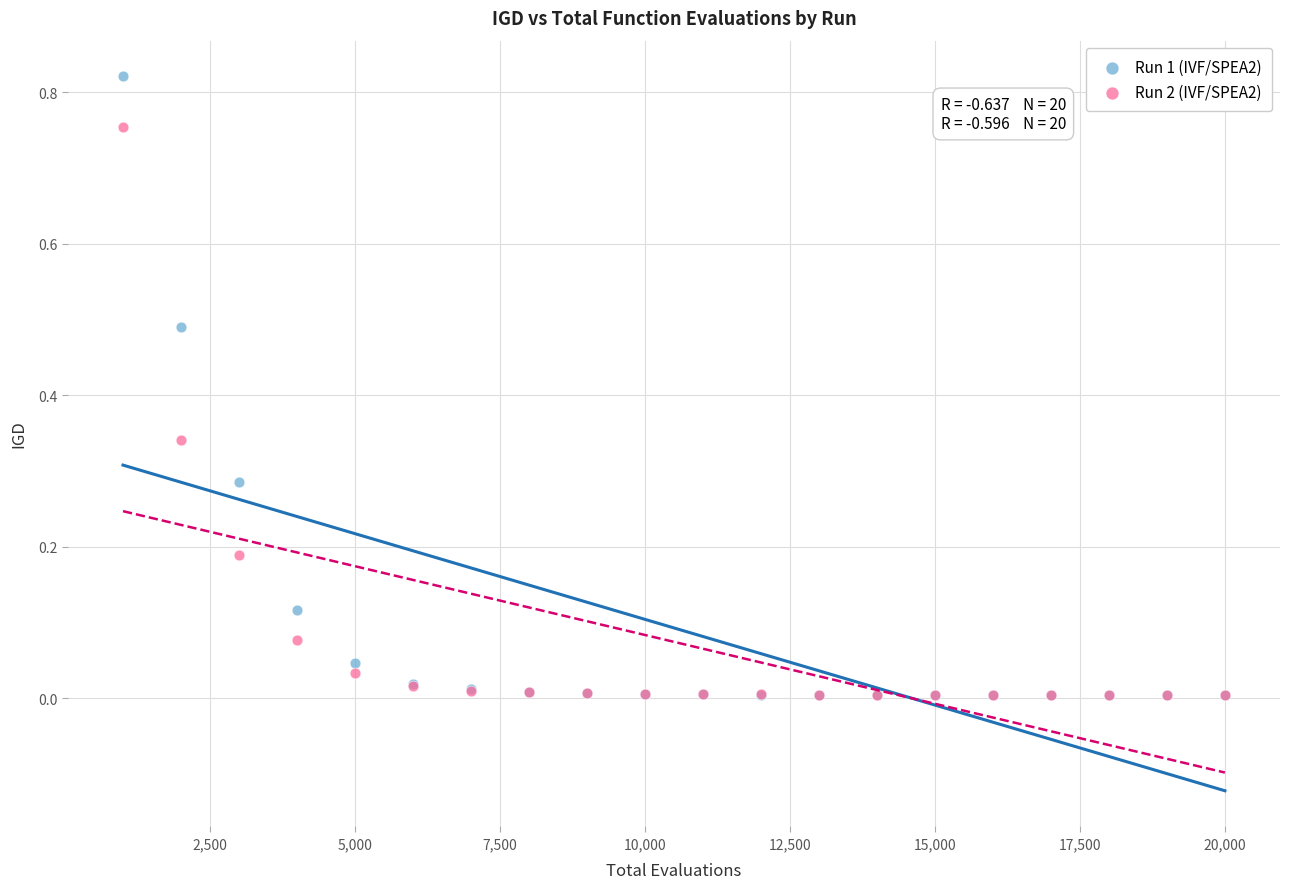

Which series reaches the maximum Y coordinate?

Run 1 (IVF/SPEA2)